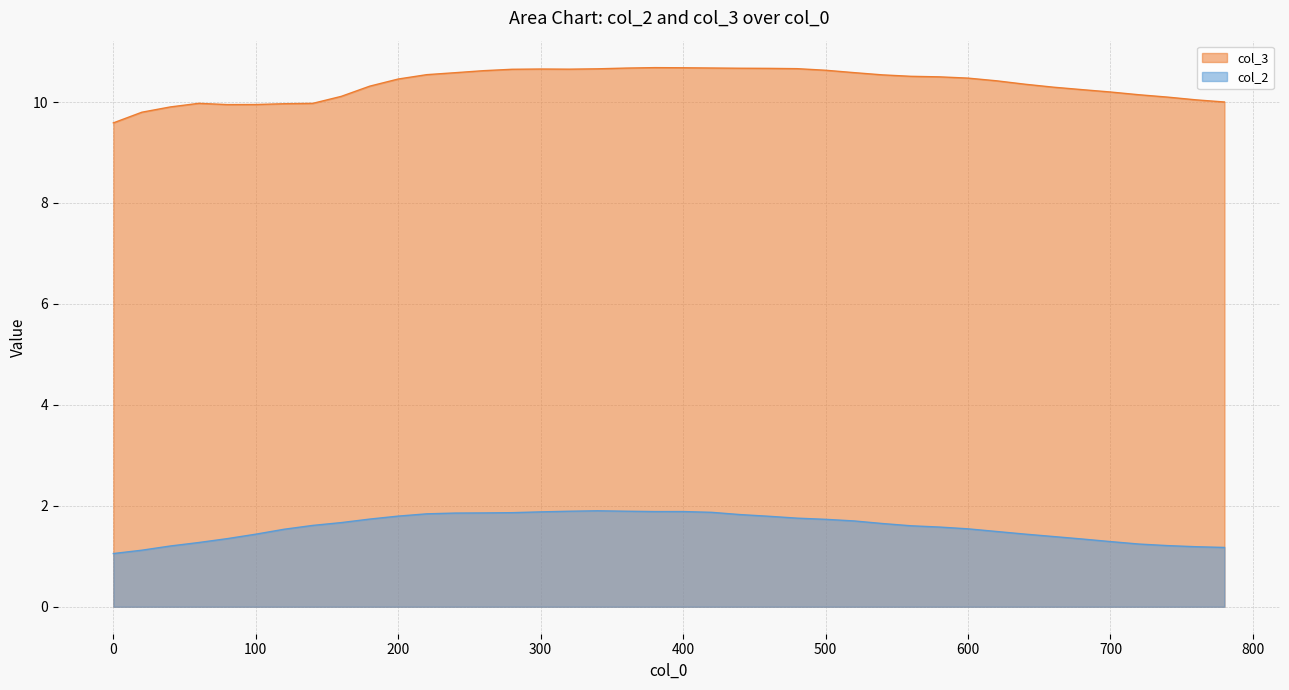

How many values in the col_3 series exceed 10?

32